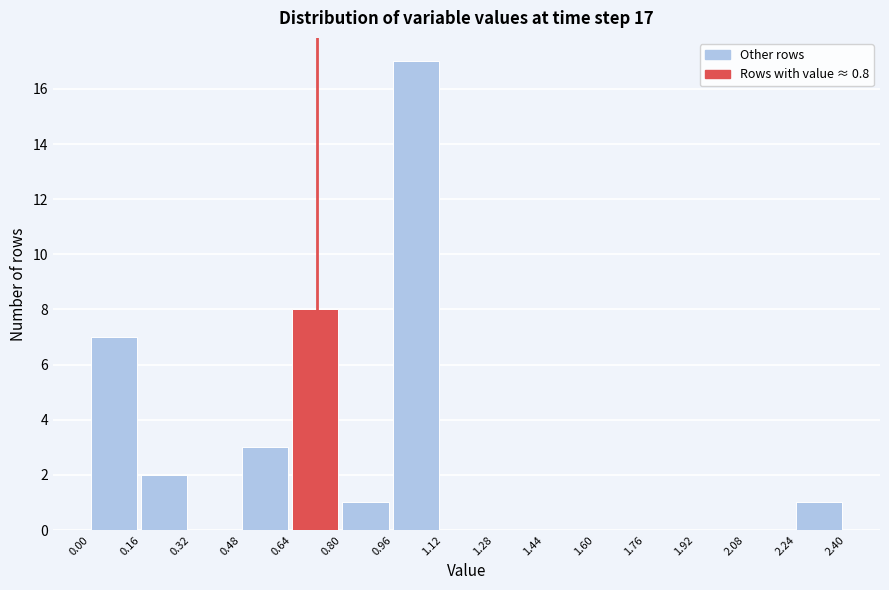

Over which range of the x-axis is the bar tallest?

0.96 to 1.12